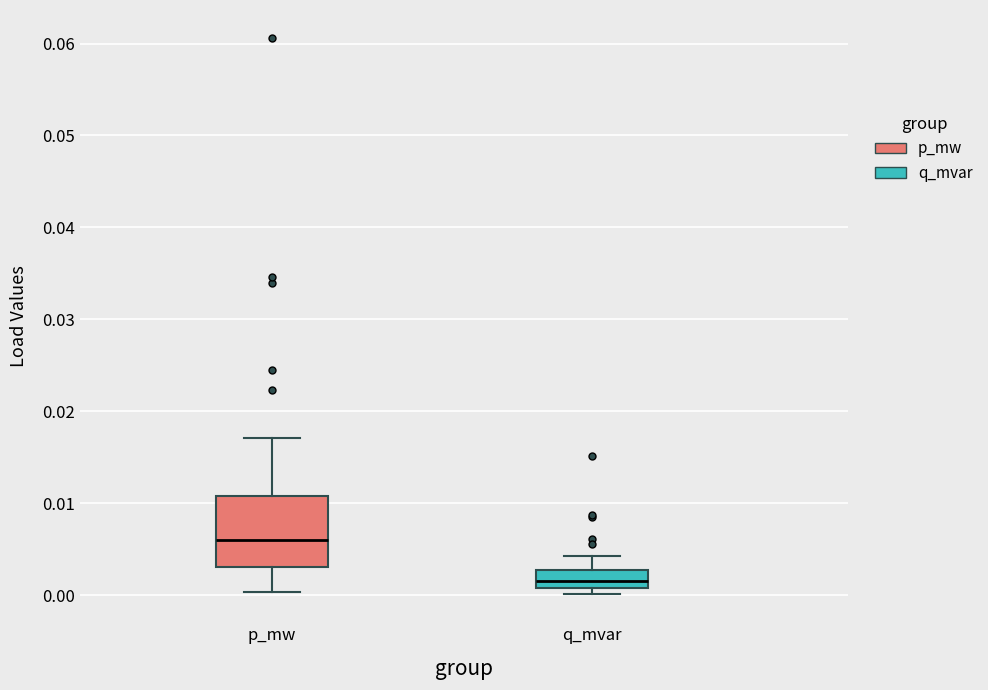

Reading left to right, read every box against the y-axis: the position of its median line, the range the box covers, and the ends of its whiskers. The values are not printed on the chart, so give them approximately, as read against the axis.

p_mw: median 0.006, box 0.003 to 0.011, whiskers 0.000 to 0.017
q_mvar: median 0.002, box 0.001 to 0.003, whiskers 0.000 to 0.004